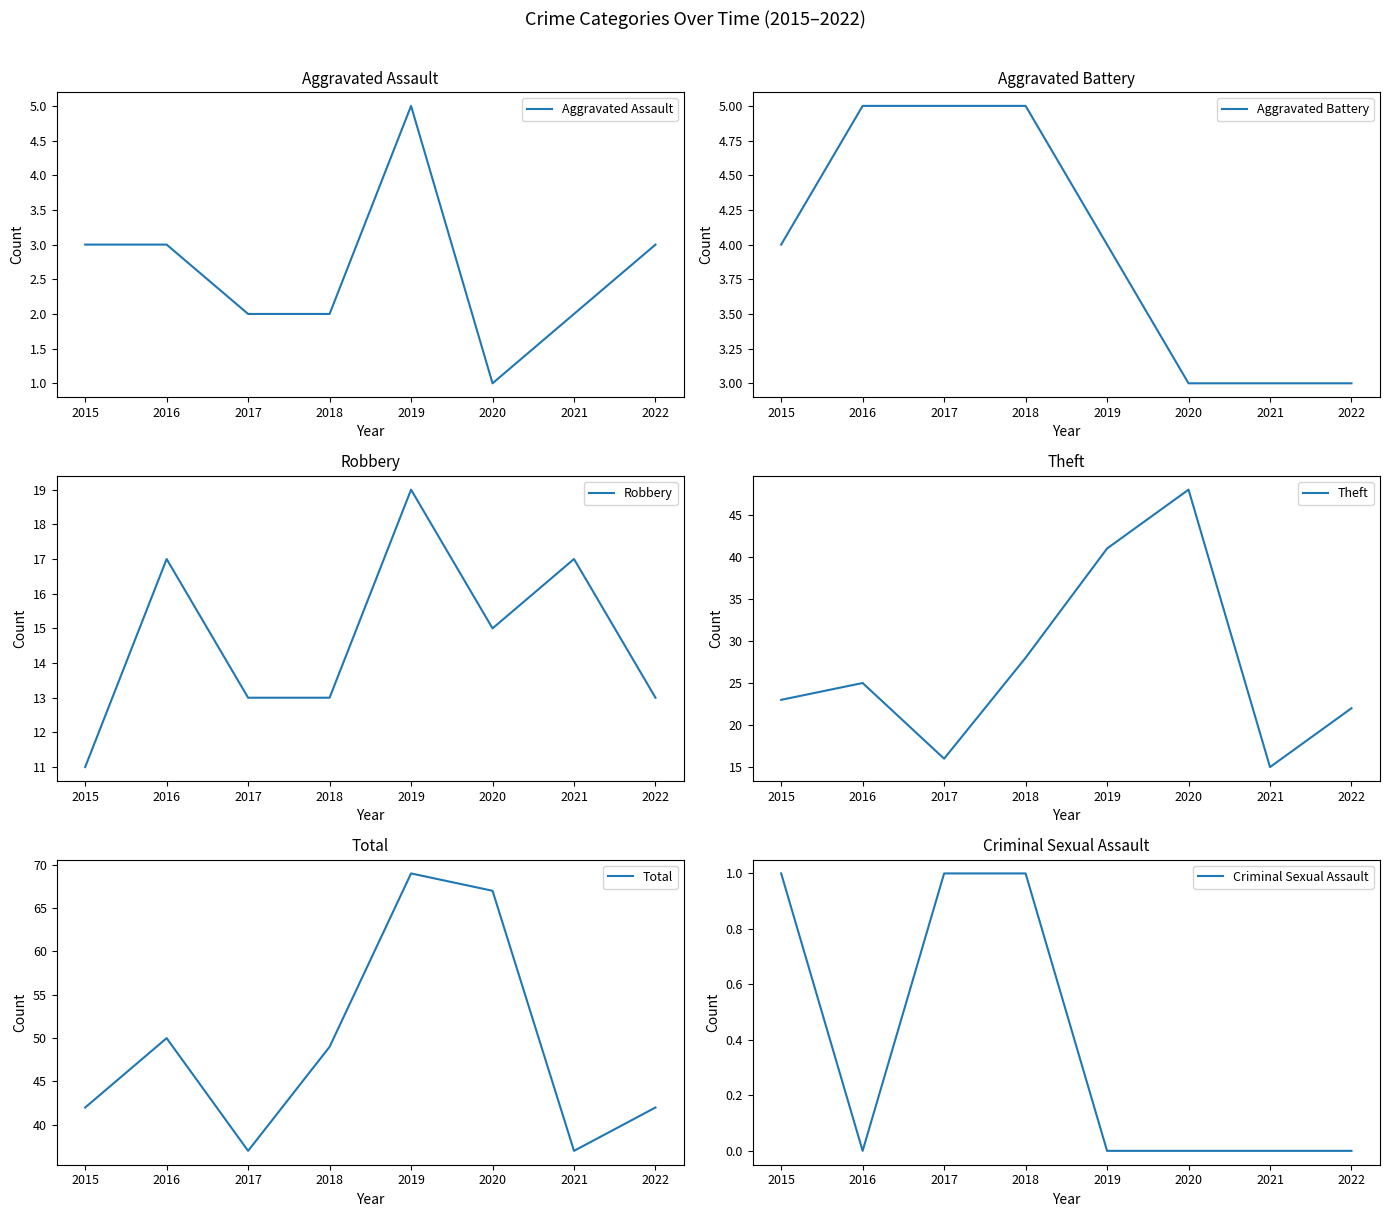

List the series in order of their peak value, lowest first.

Criminal Sexual Assault, Aggravated Assault, Aggravated Battery, Robbery, Theft, Total